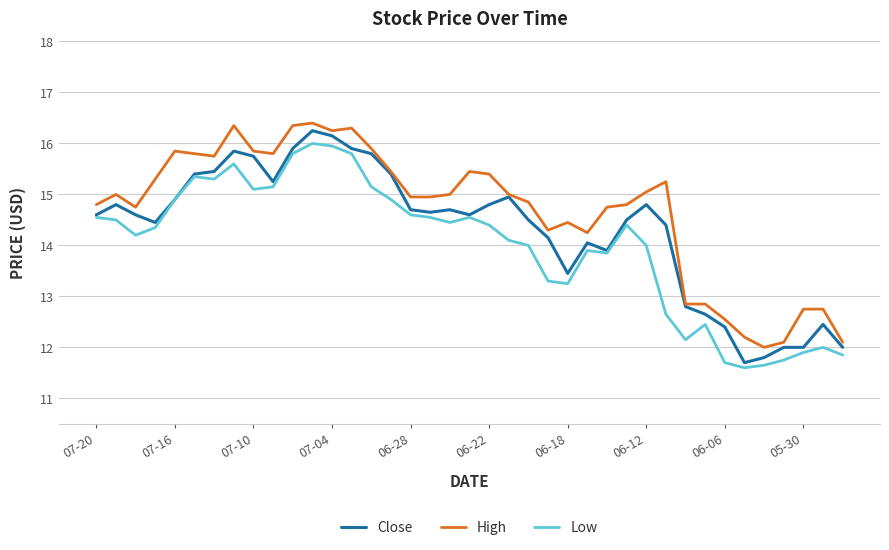

How many values in the High series are below 15?

19